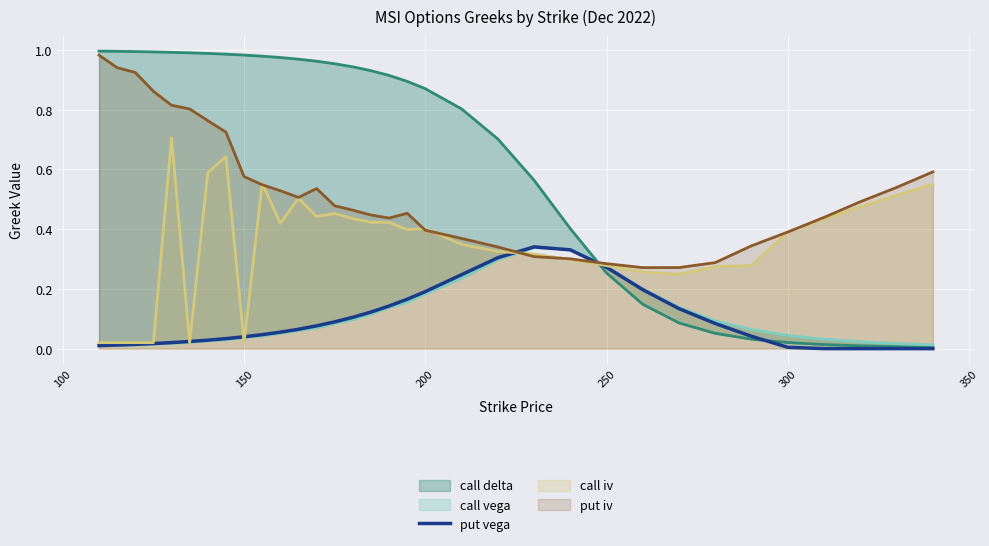

The value of put iv at 150 is 0.9. True or false?

False